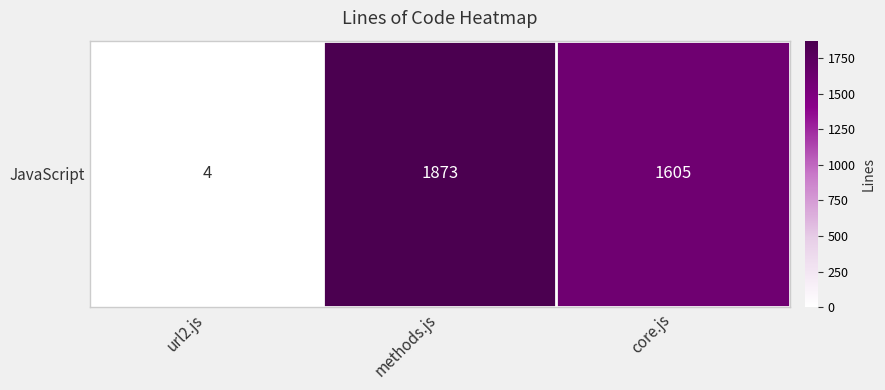

Reading left to right, what are all the values shown in this chart?

4	1873	1605